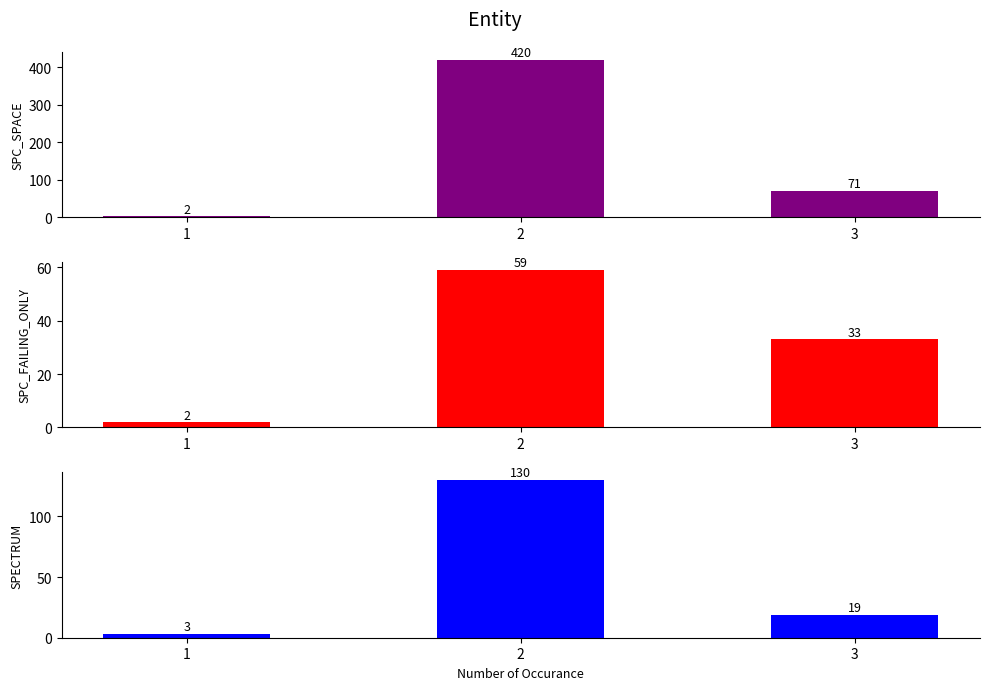

Which series has the largest total across all categories?

SPC_SPACE